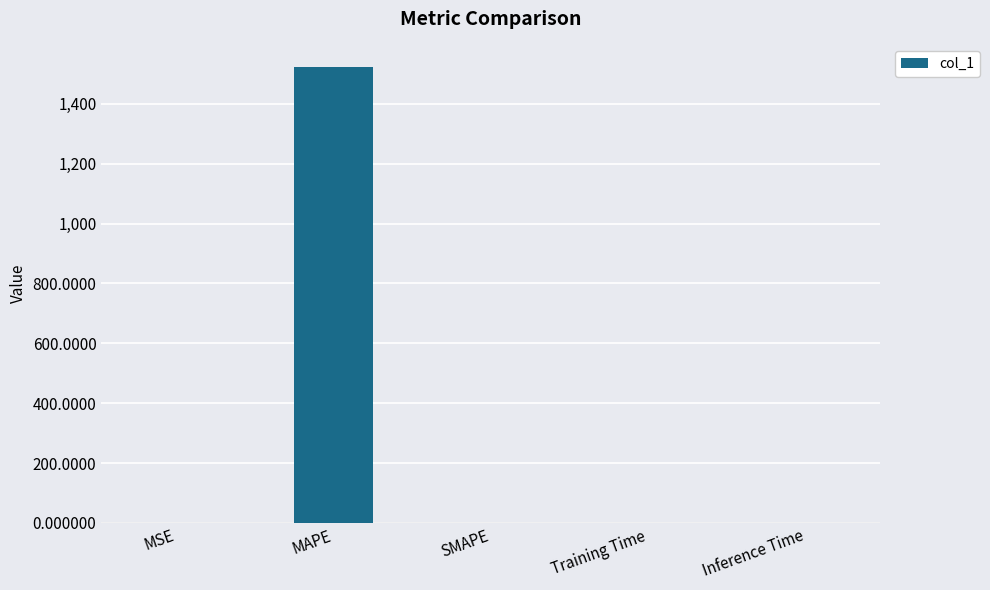

What is the sum of all values?

1522.1